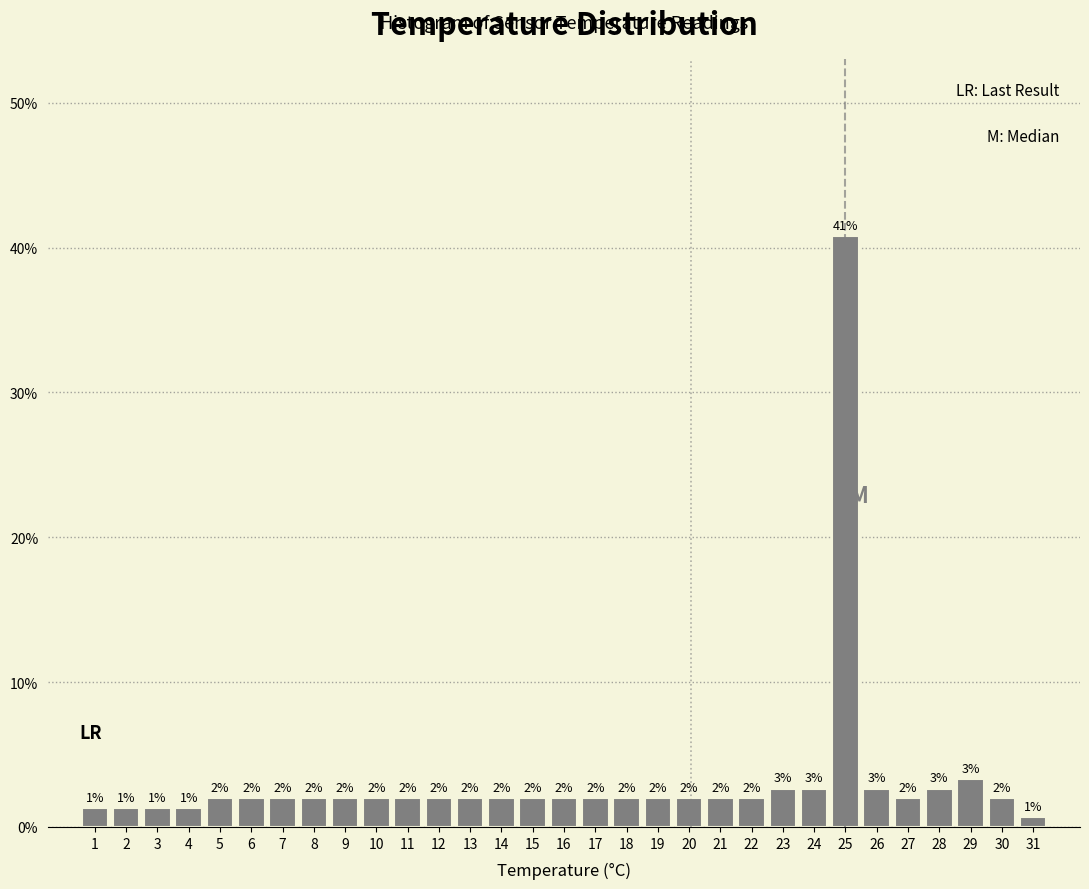

Which range on the x-axis has the tallest bar?

24.5 to 25.5